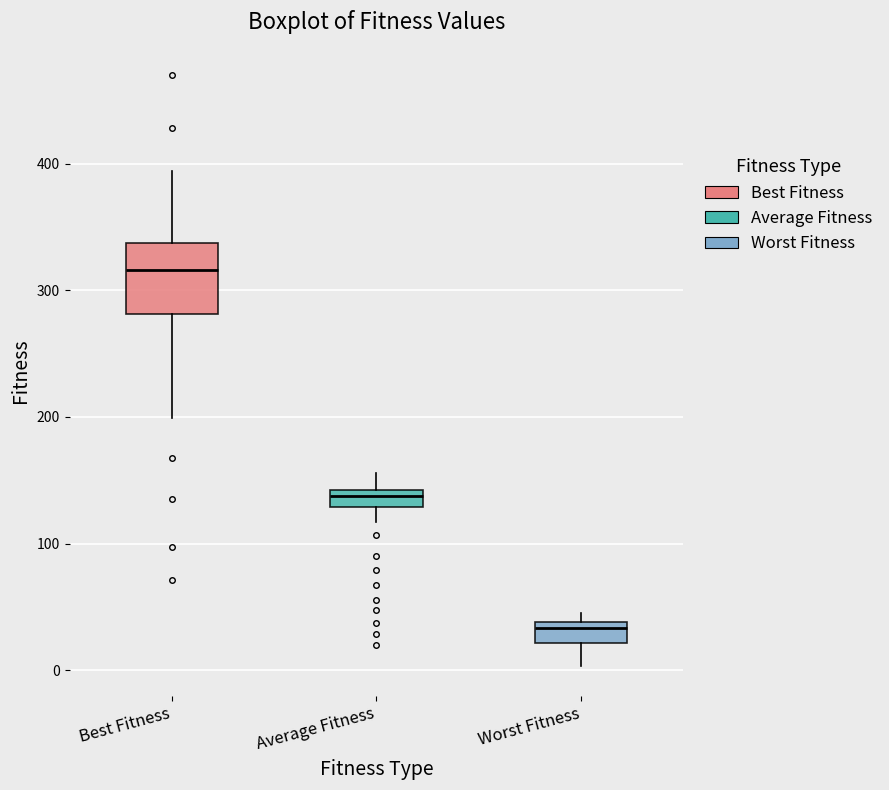

Which box is the tallest, from its lower edge to its upper edge?

Best Fitness